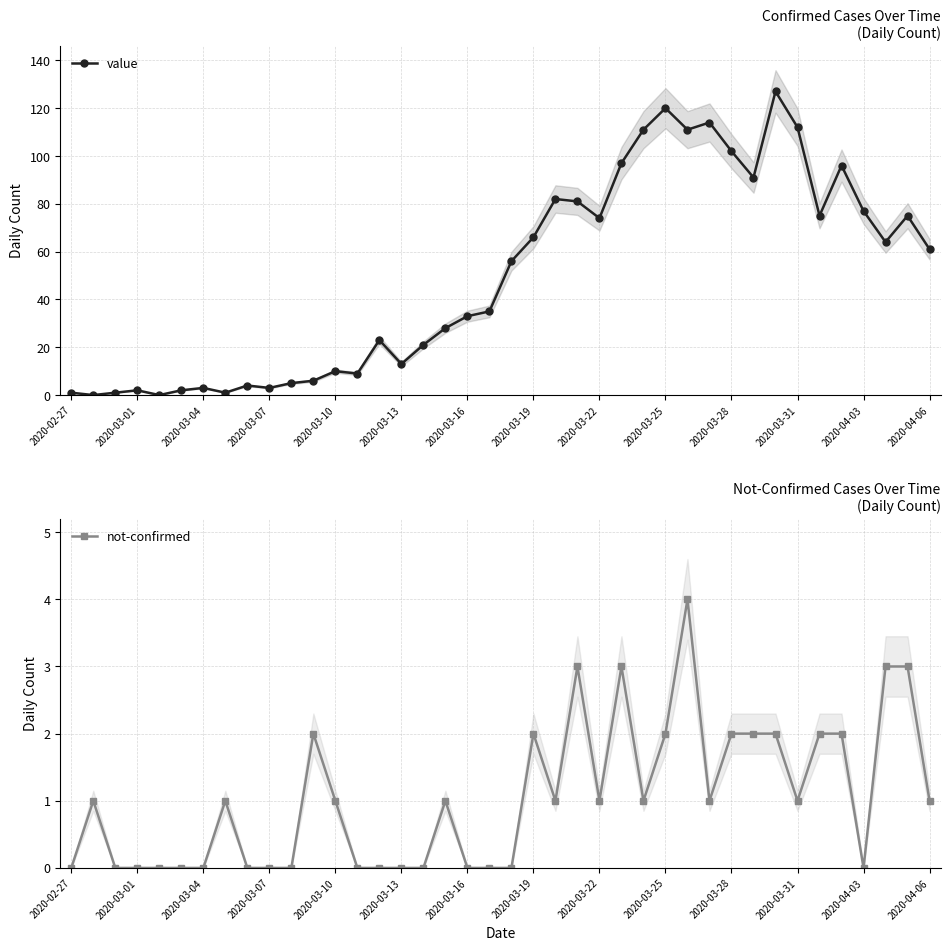

True or false: value has more than 2 points higher than both neighbors.

True